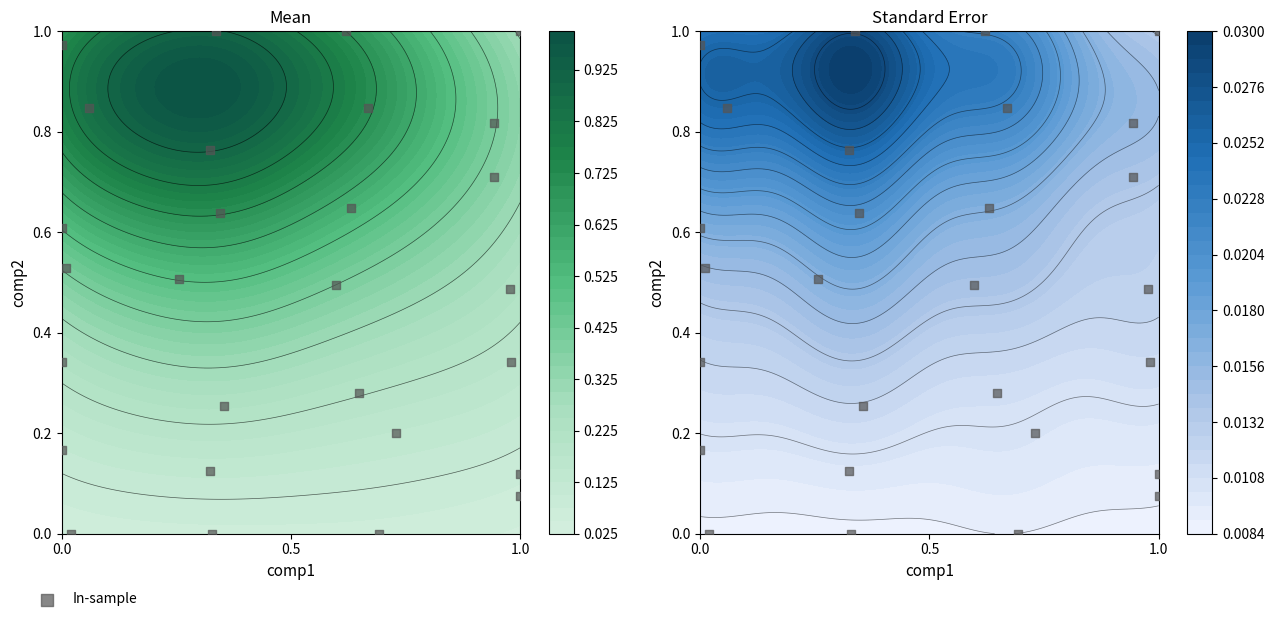

Reading right to left, what are all the values shown in this chart?

1.0	1.0	1.0	1.0	0.8	0.8	0.8	0.8	0.7	0.6	0.6	0.6	0.5	0.5	0.5	0.5	0.3	0.3	0.3	0.3	0.1	0.2	0.1	0.2	0.1	0.0	0.0	0.0